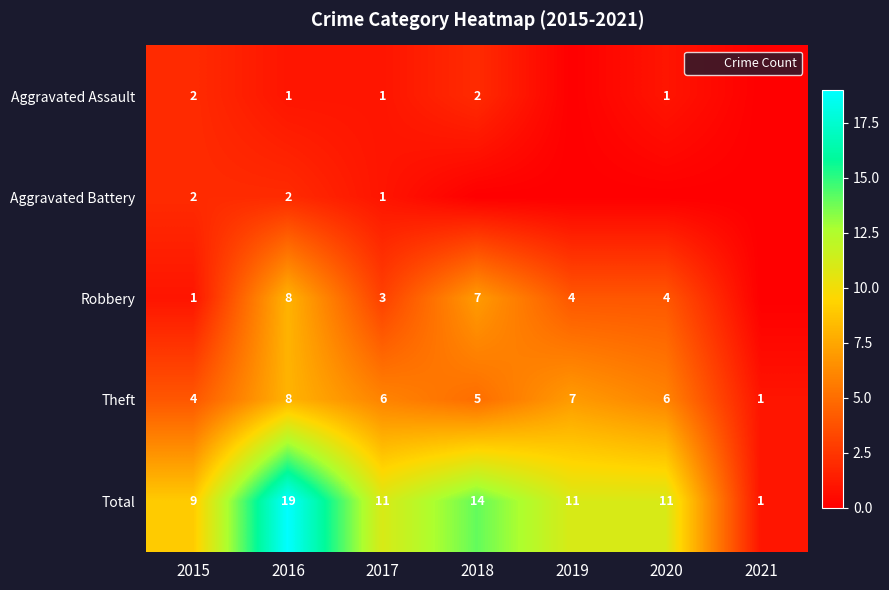

Which category has the lowest value in the Aggravated Battery series?

2018